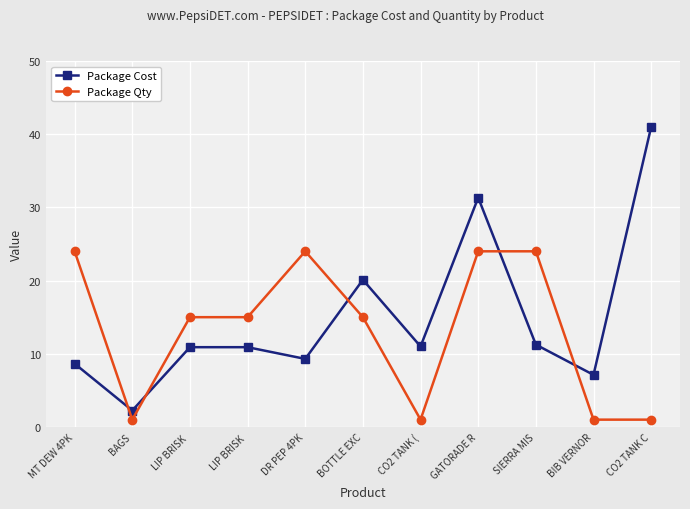

Reading left to right, extract all data points from this chart.

Package Cost: 8.7	2.2	10.9	10.9	9.3	20.1	11.0	31.3	11.2	7.1	41.0
Package Qty: 24.0	1.0	15.0	15.0	24.0	15.0	1.0	24.0	24.0	1.0	1.0